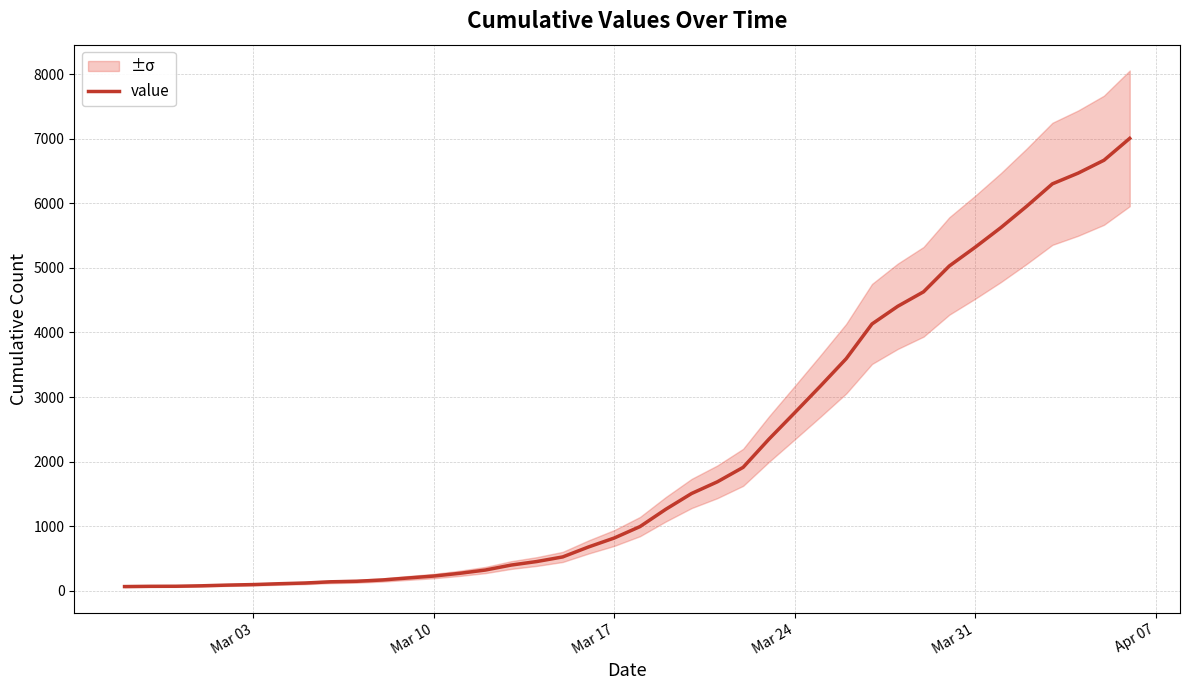

What is the maximum value shown in the chart?

7005